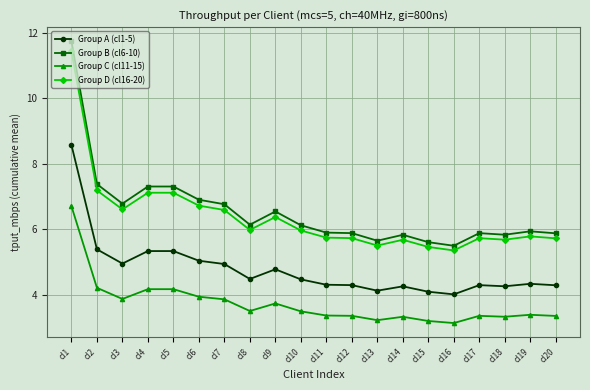

Between cl7 and cl18, which series saw the biggest shift?

Group B (cl6-10)